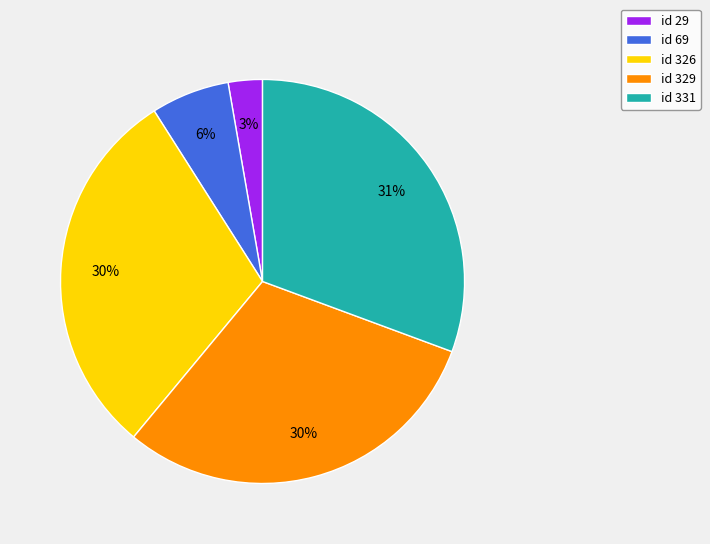

Approximately how many times larger is the value at id 326 compared to id 331?

1.0